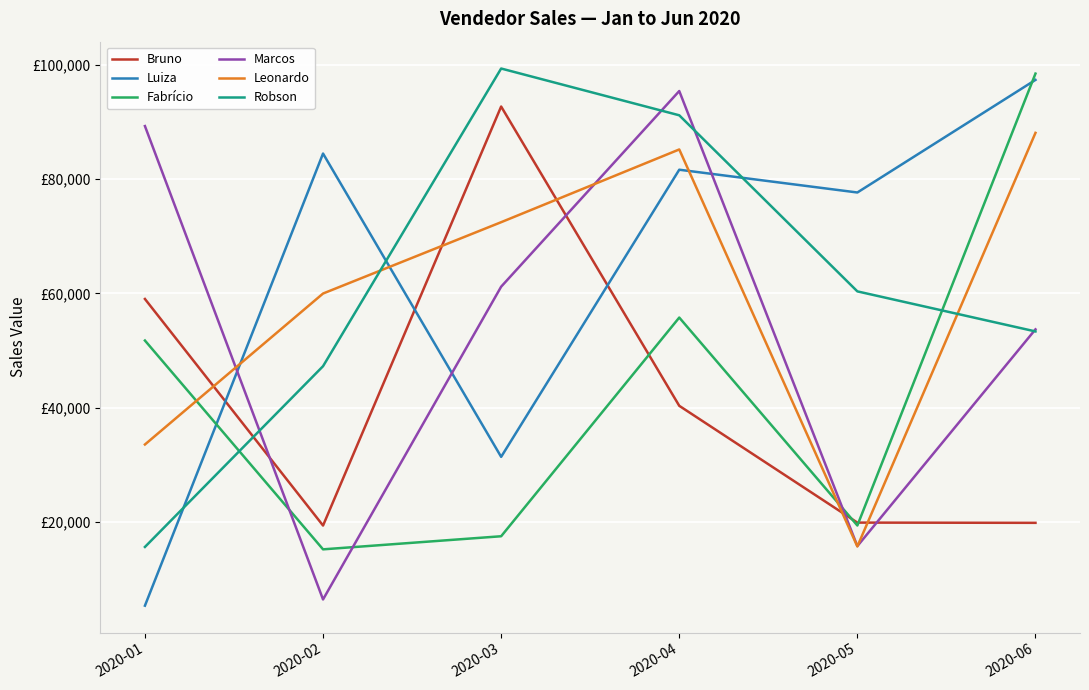

Rank the series by their maximum value, from highest to lowest.

Robson, Fabrício, Luiza, Marcos, Bruno, Leonardo